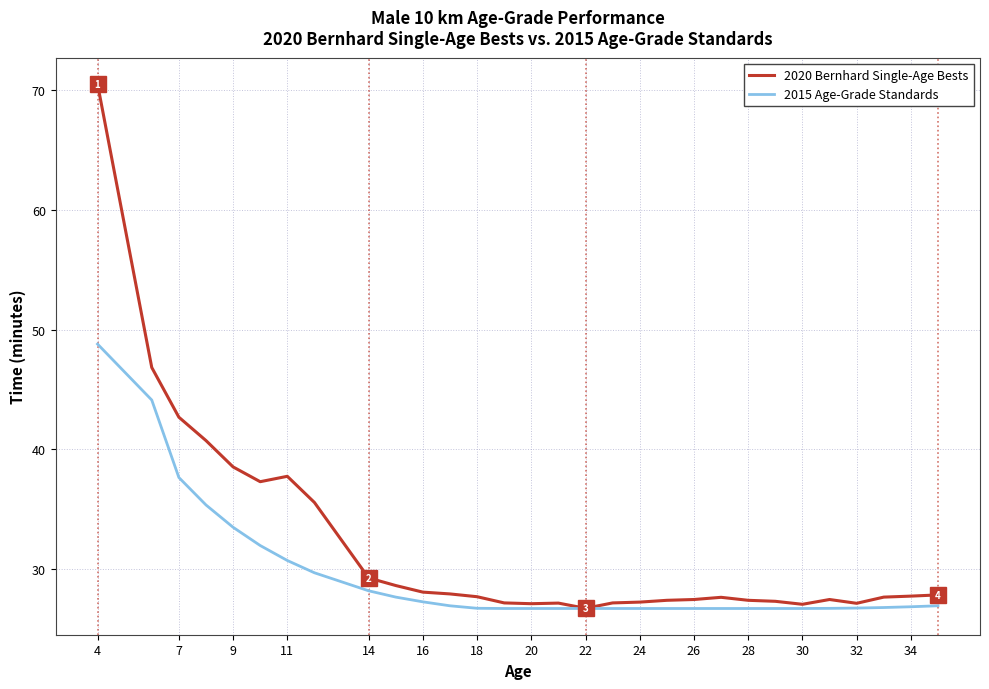

What is the greatest value displayed?

70.5